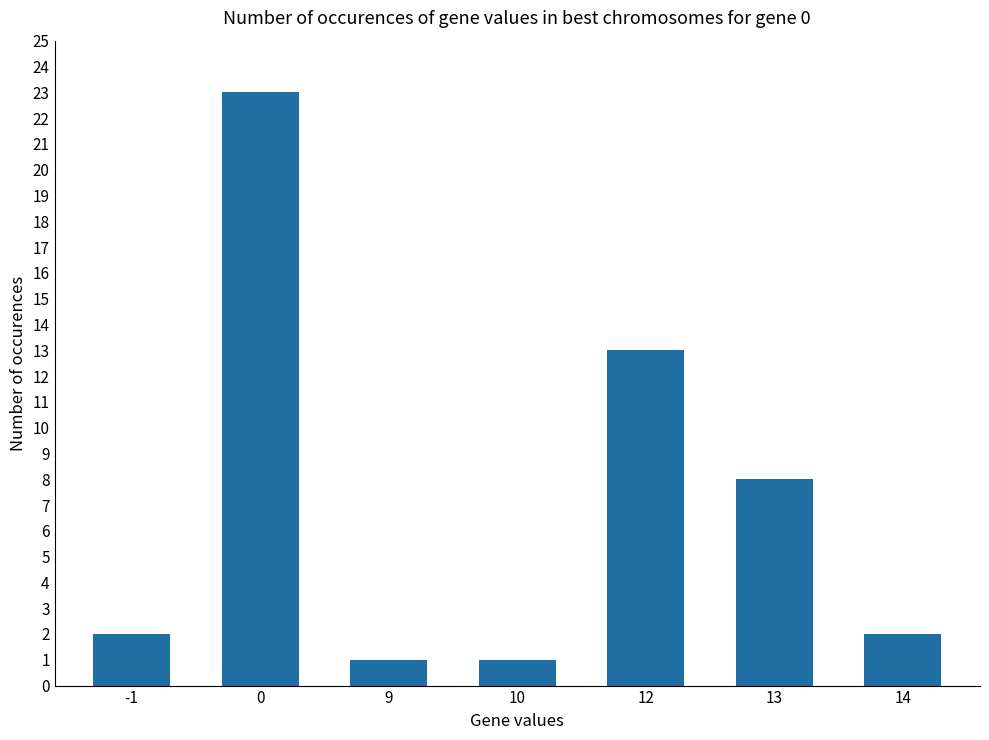

What is the difference between the second highest and second lowest values?

12